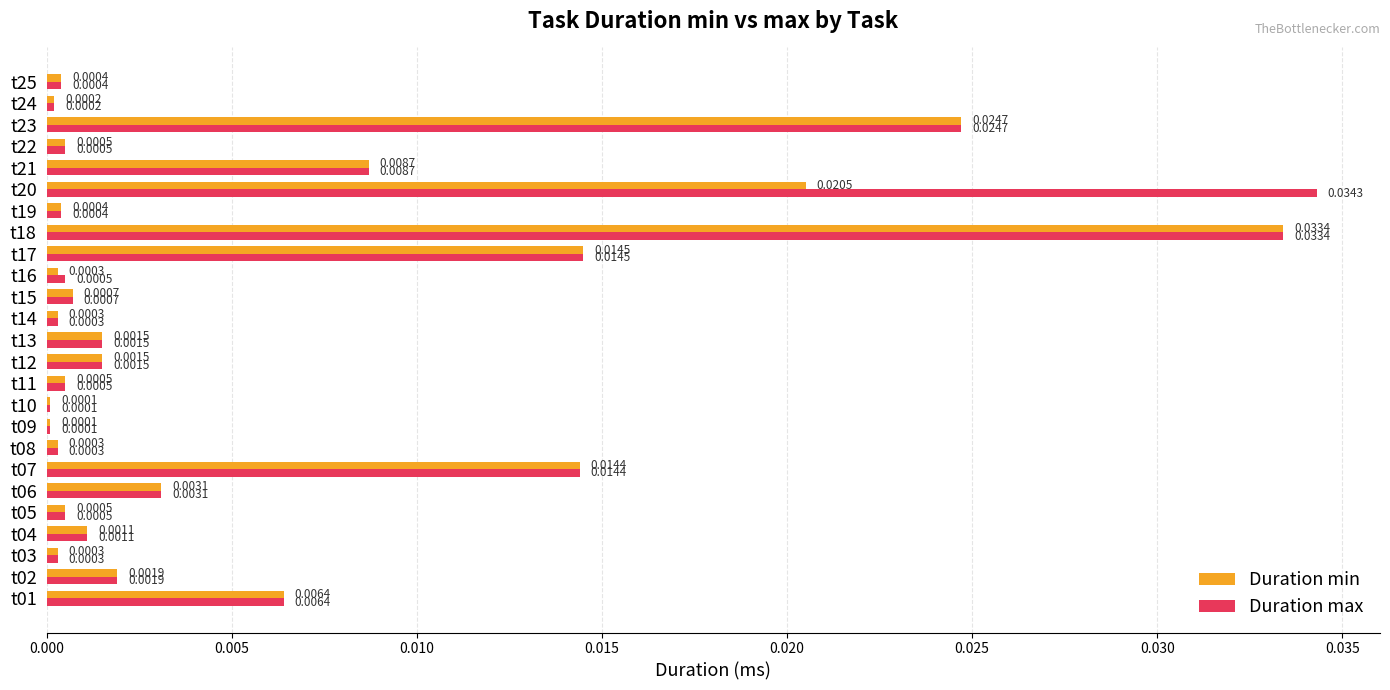

Which series has the largest total across all categories?

Duration max